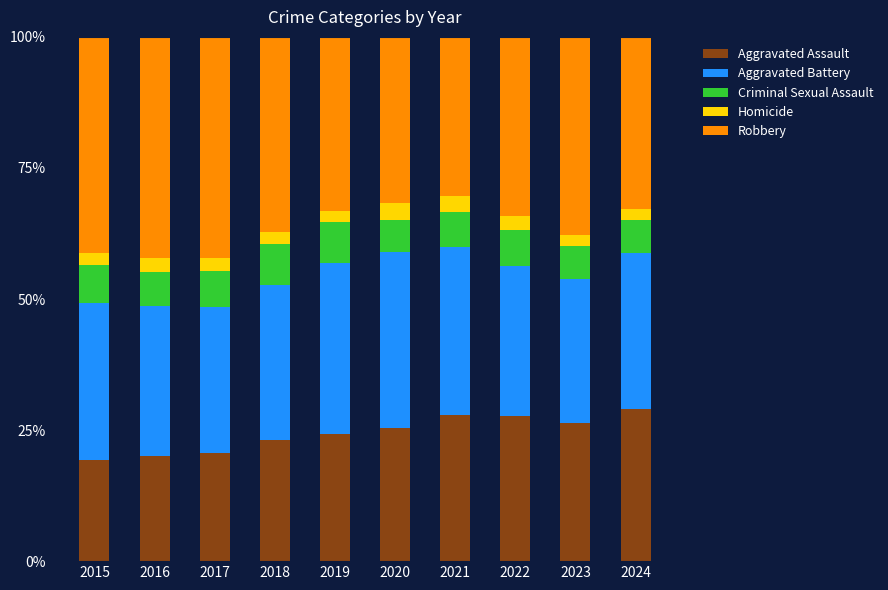

What is the value of the Aggravated Assault bar at the 6th from the left?

25.3